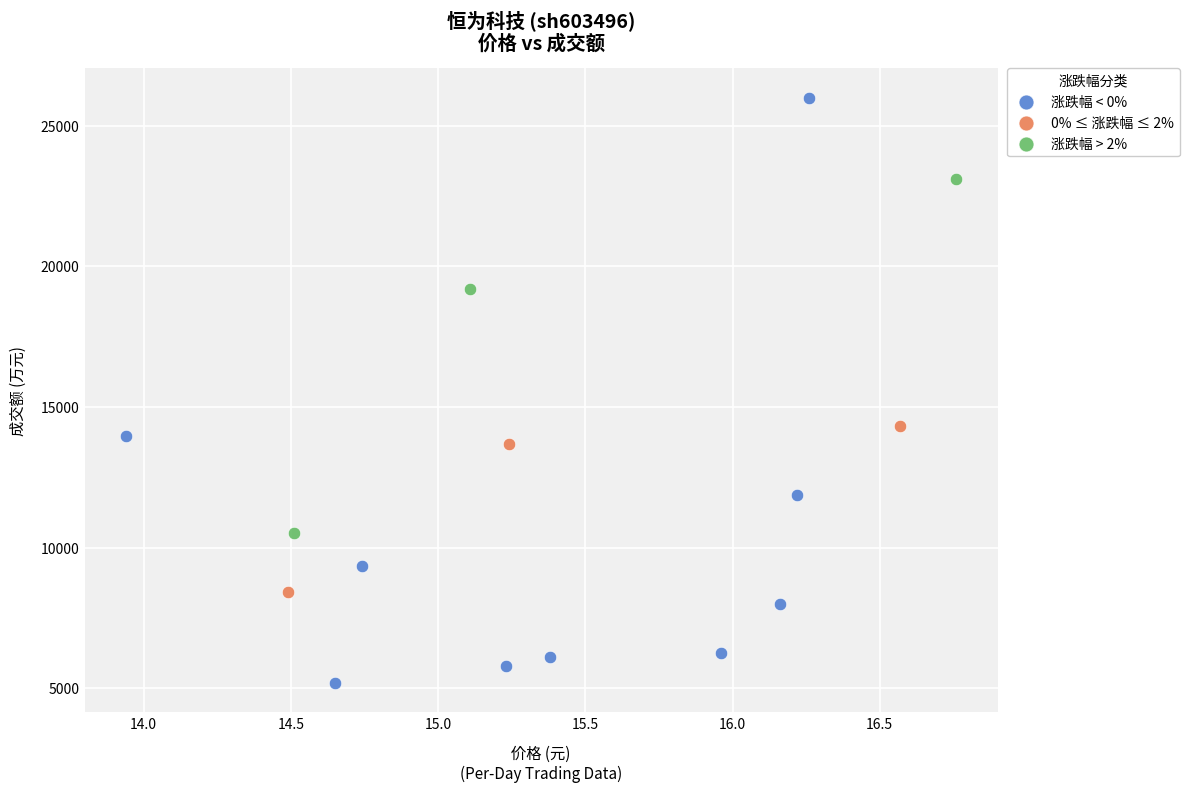

What are all the series names shown in the legend?

涨跌幅 < 0%, 0% ≤ 涨跌幅 ≤ 2%, 涨跌幅 > 2%